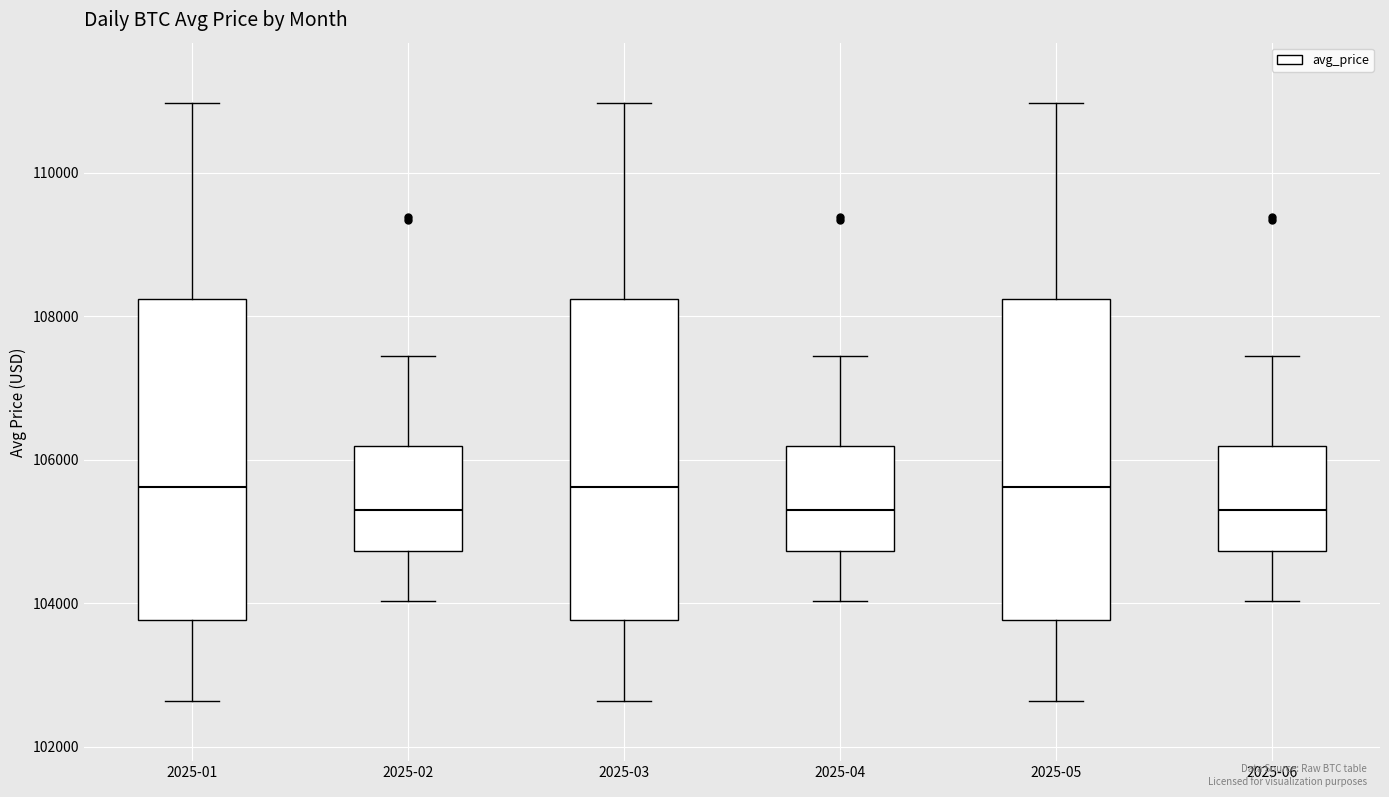

Reading left to right, transcribe this box plot: for each box, give where its median line is, the range the box spans, and where its two whiskers end, as read against the y-axis. The values are not printed on the chart, so give them approximately, as read against the axis.

2025-01: median 105600, box 103800 to 108200, whiskers 102600 to 111000
2025-02: median 105400, box 104800 to 106200, whiskers 104000 to 107400
2025-03: median 105600, box 103800 to 108200, whiskers 102600 to 111000
2025-04: median 105400, box 104800 to 106200, whiskers 104000 to 107400
2025-05: median 105600, box 103800 to 108200, whiskers 102600 to 111000
2025-06: median 105400, box 104800 to 106200, whiskers 104000 to 107400